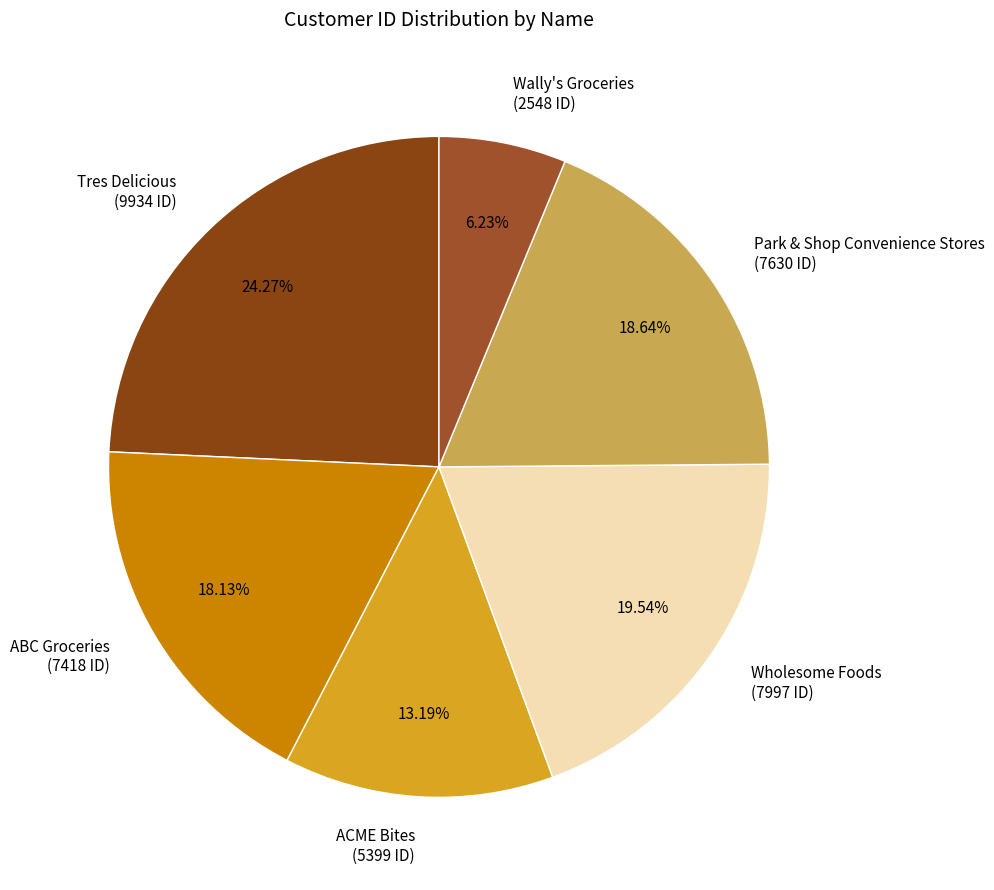

What is the total percentage of Park & Shop Convenience Stores and ACME Bites?

31.8%